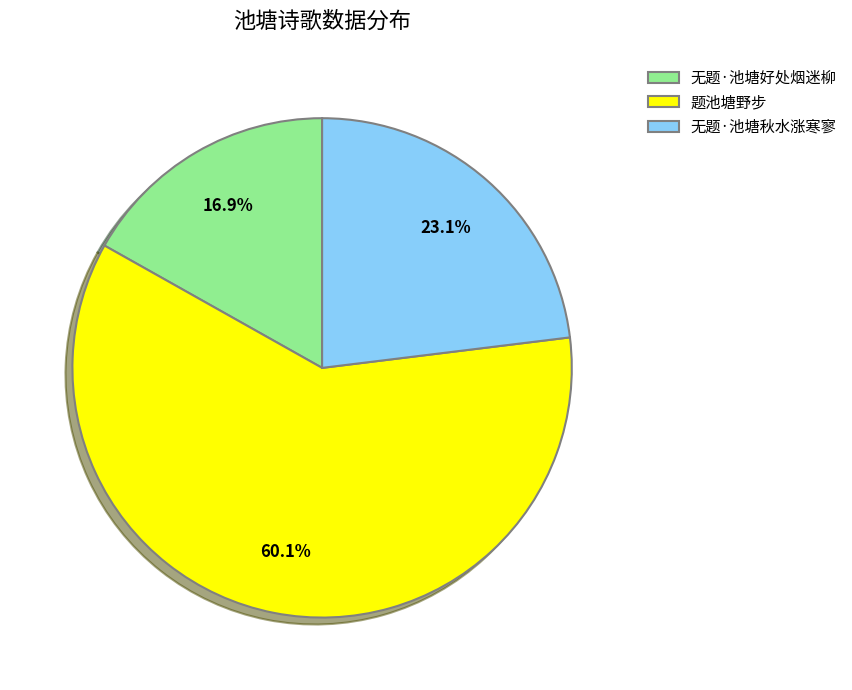

What is the majority slice?

题池塘野步